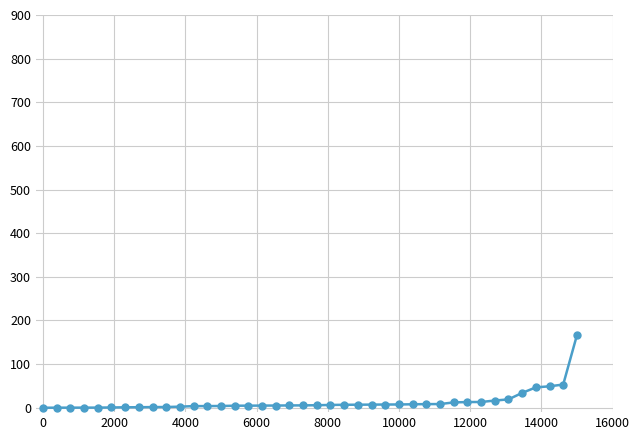

What is the sum of all values?

549.6